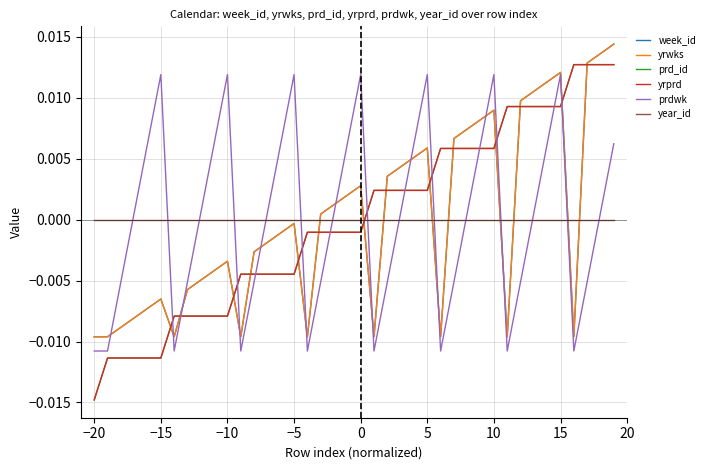

Does the chart display data point markers on the line(s)?

No